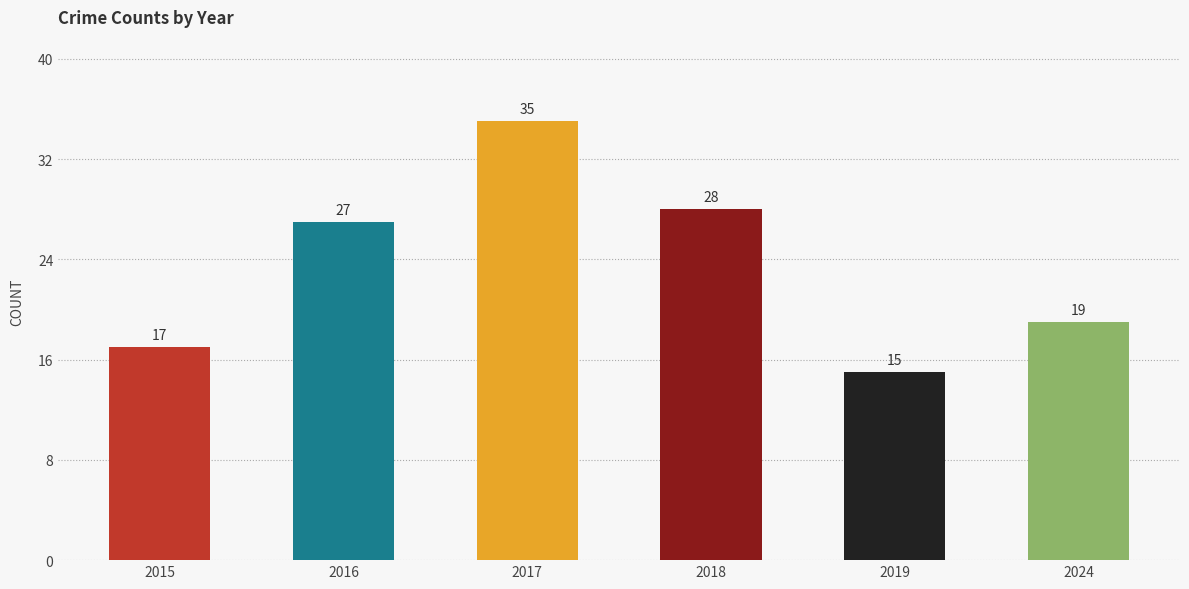

What is the change in value from 2015 to 2018?

+11